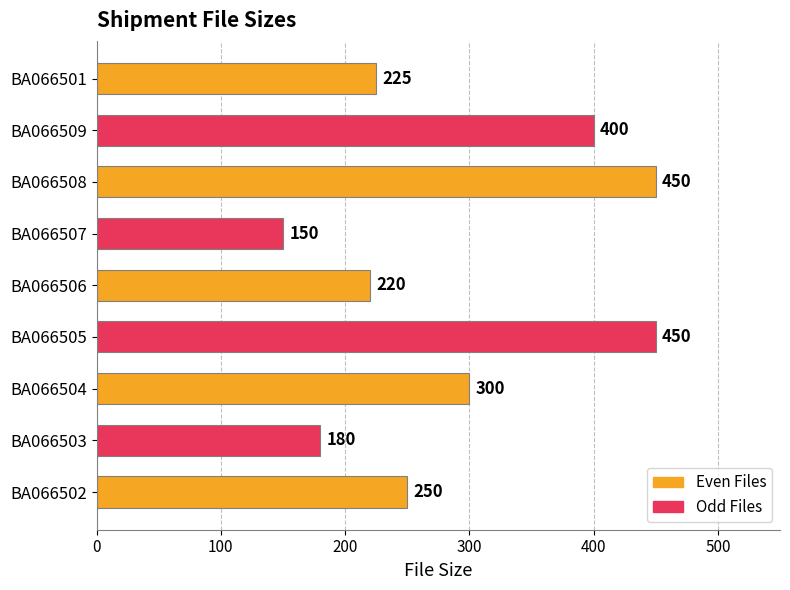

Are the bars horizontal?

Yes